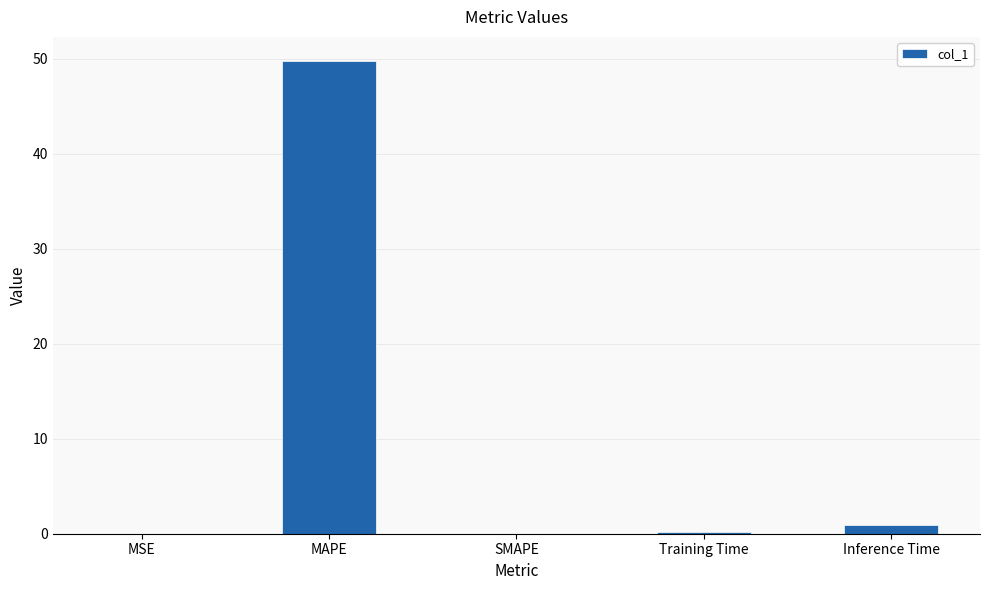

What is the maximum value shown in the chart?

49.8